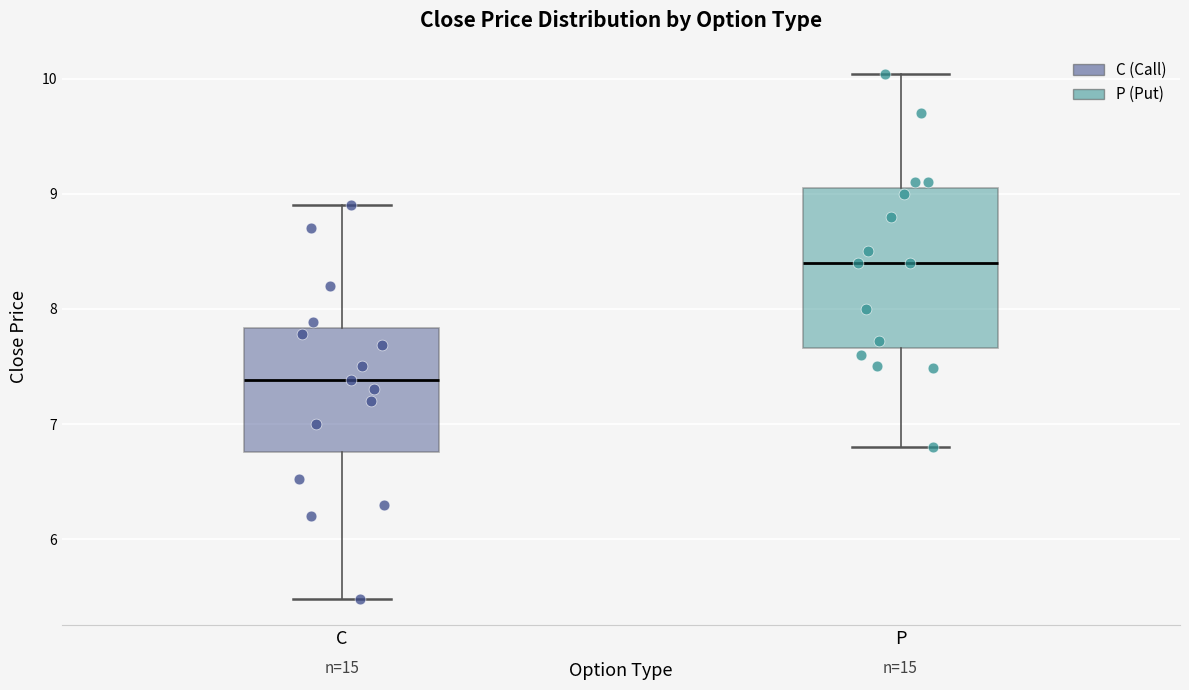

Reading left to right, read every box against the y-axis: the position of its median line, the range the box covers, and the ends of its whiskers. The values are not printed on the chart, so give them approximately, as read against the axis.

C: median 7.4, box 6.8 to 7.8, whiskers 5.5 to 8.9
P: median 8.4, box 7.7 to 9.1, whiskers 6.8 to 10.0